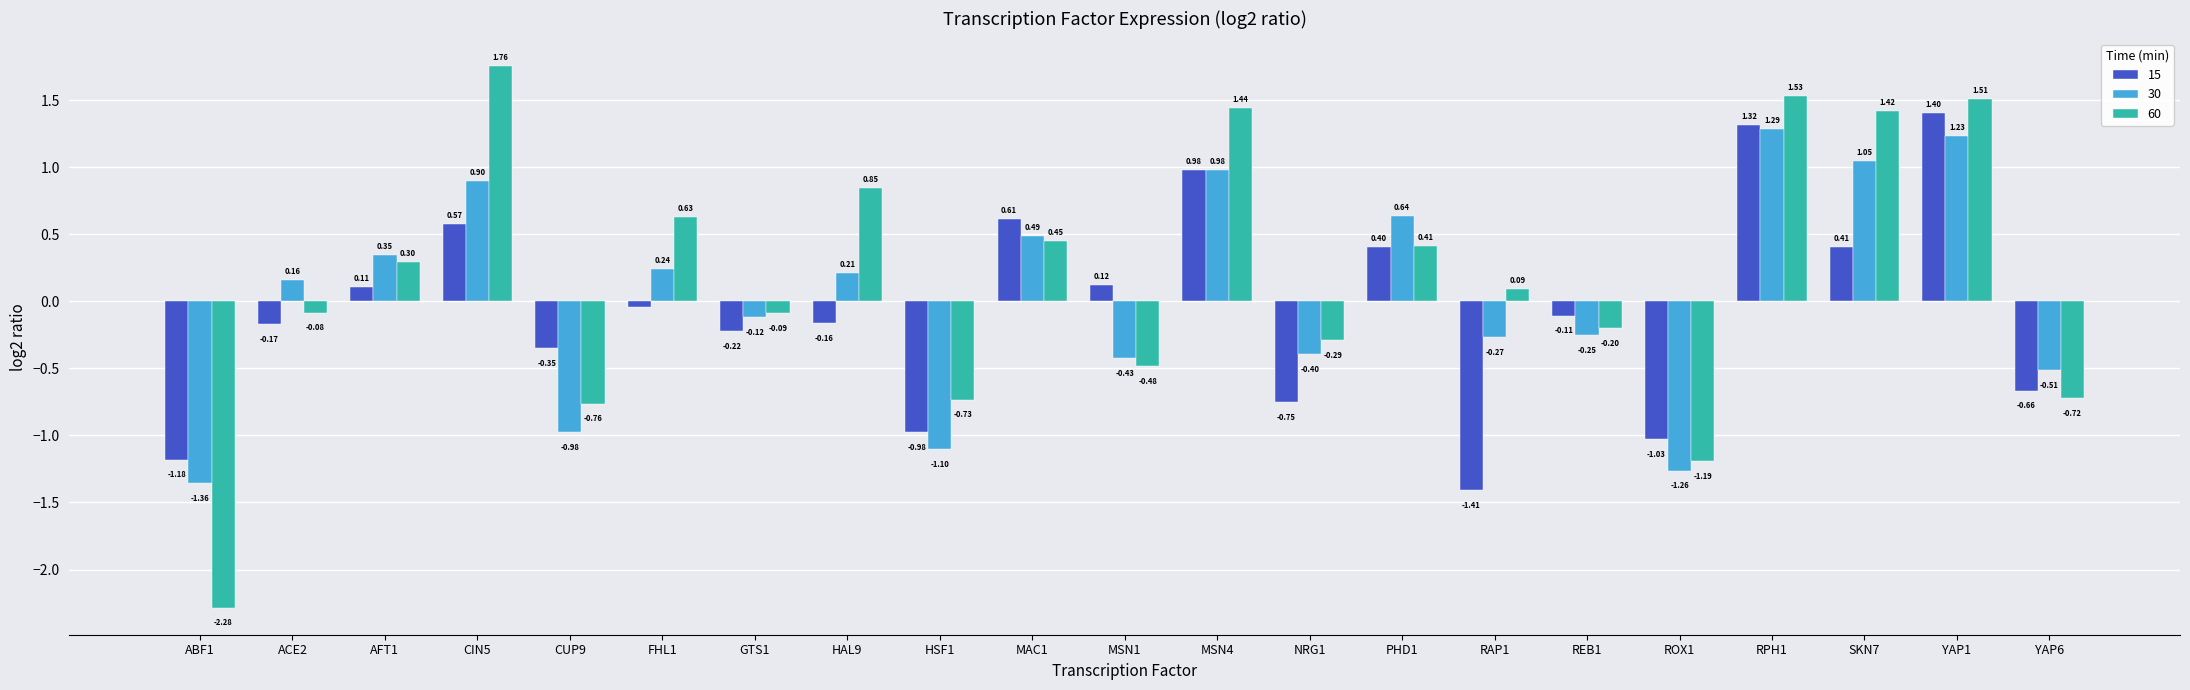

The value of 30 at CIN5 is 1.6. True or false?

False